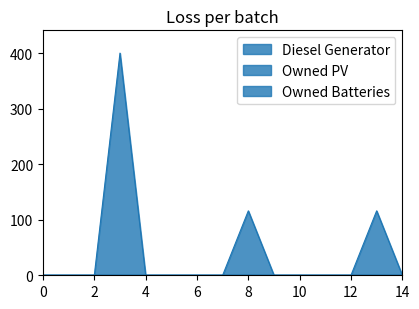

True or false: Owned Batteries and Owned PV intersect in this chart.

False